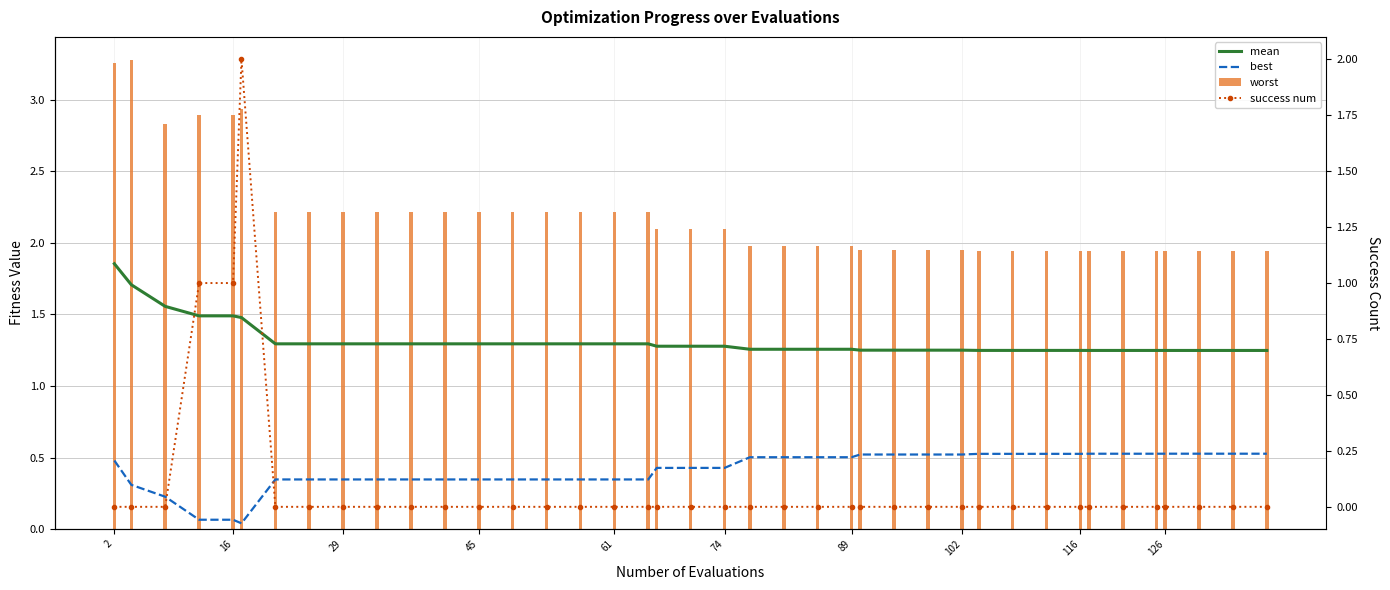

Count the success num values in the range 0 to 1.

39